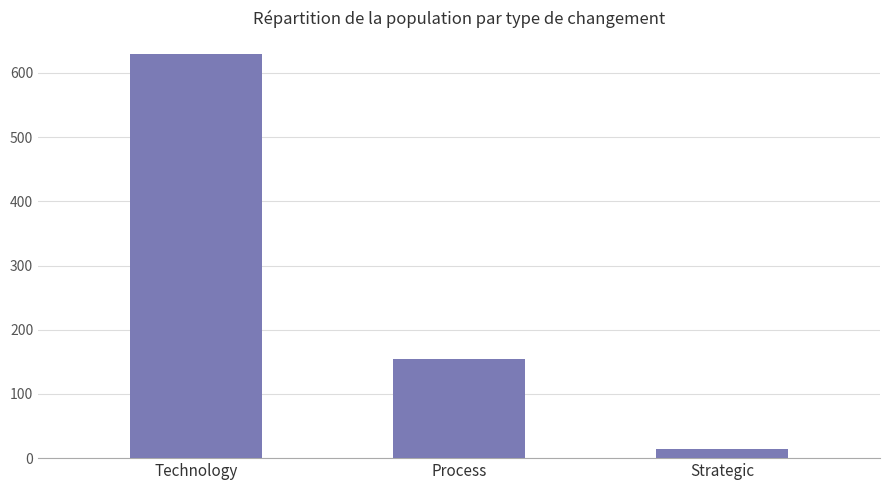

List the labels in order of value, largest first.

Technology, Process, Strategic